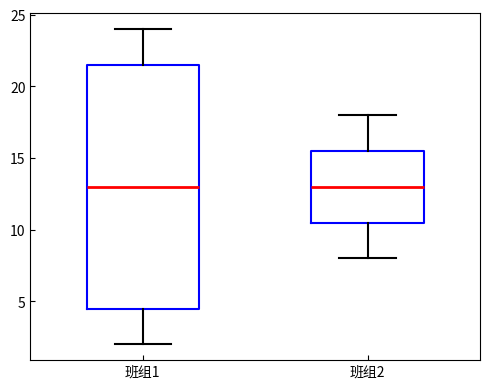

Where does the upper whisker of the box for 班组2 end on the y-axis? The values are not printed on the chart, so give them approximately, as read against the axis.

18.0